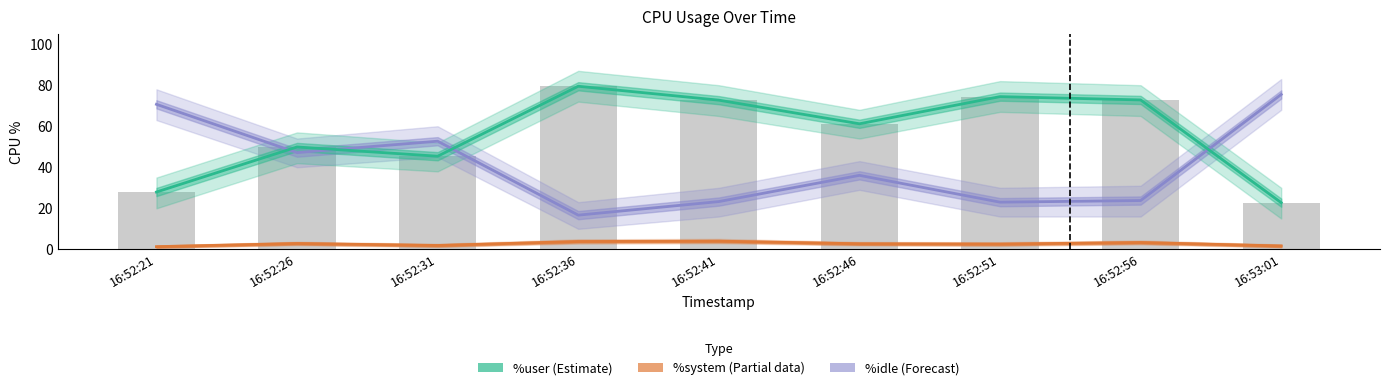

Between 16:52:46 and 16:52:56, which series saw the biggest shift?

%idle